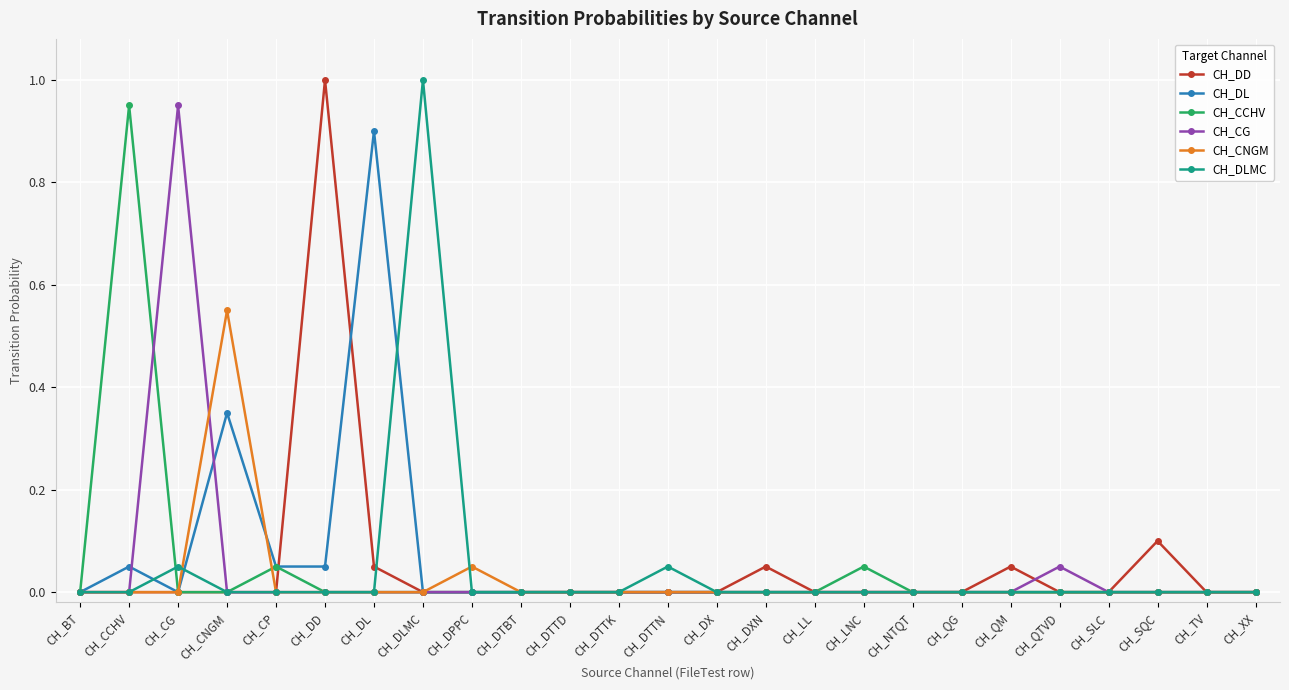

Does the chart have visible grid lines?

Yes